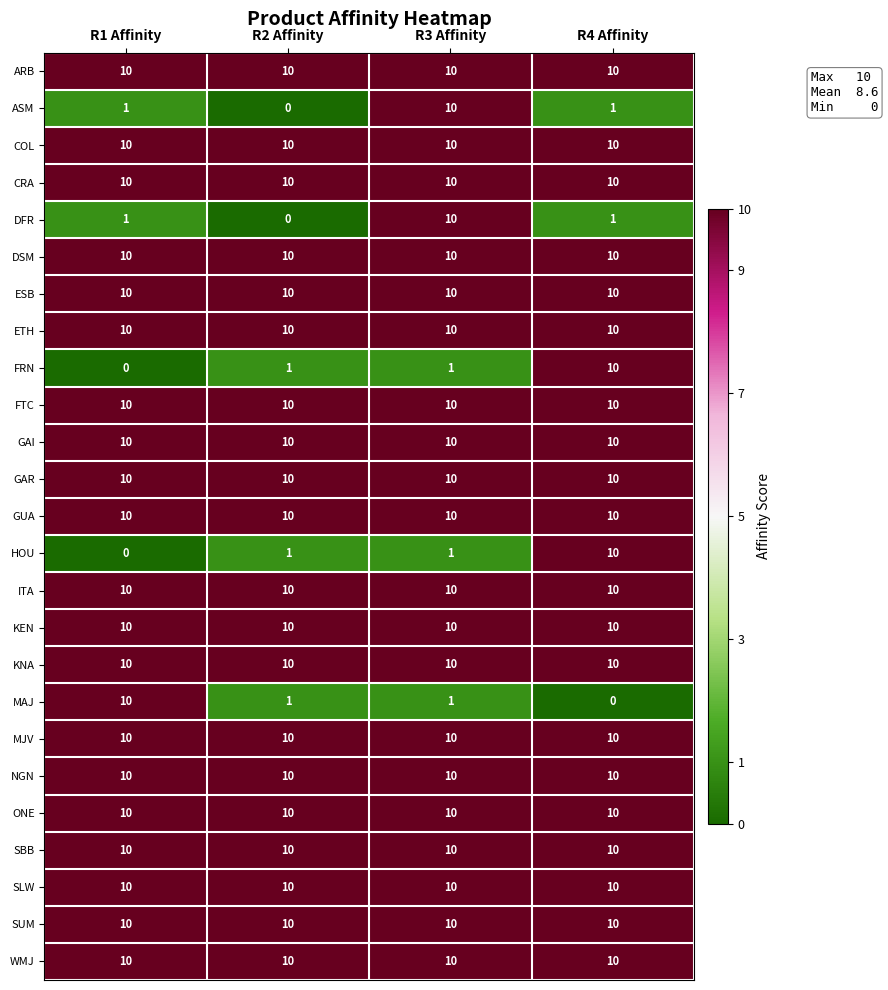

What is the sum of the ETH values at R1 Affinity and R2 Affinity?

20